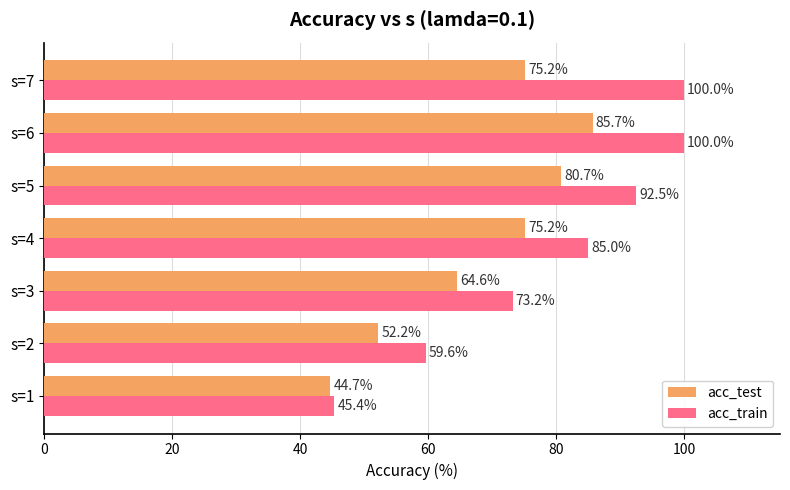

What is the sum of all acc_train values?

555.7